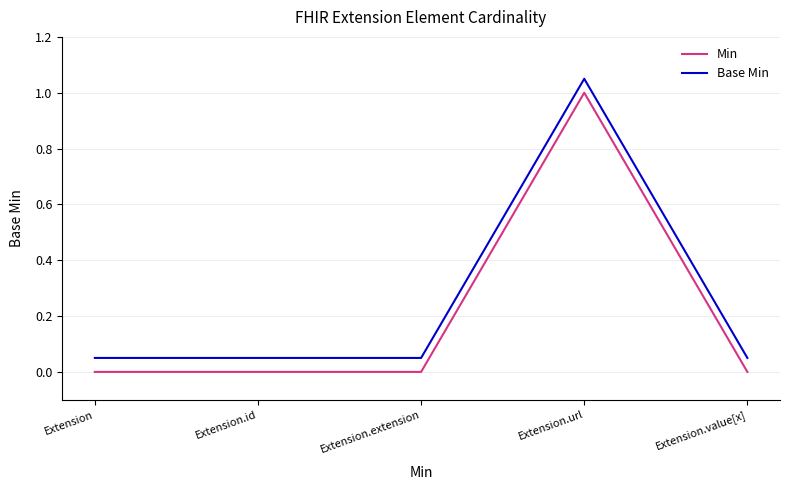

Is the value of Base Min at Extension.extension greater than the value of Min at Extension.value[x]?

Yes